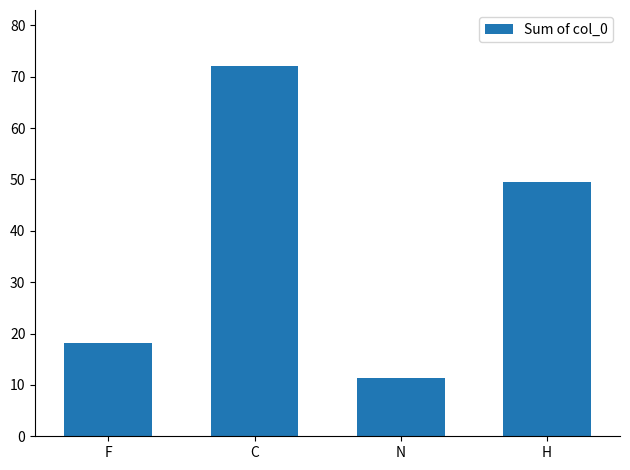

How many data points are less than 49?

2